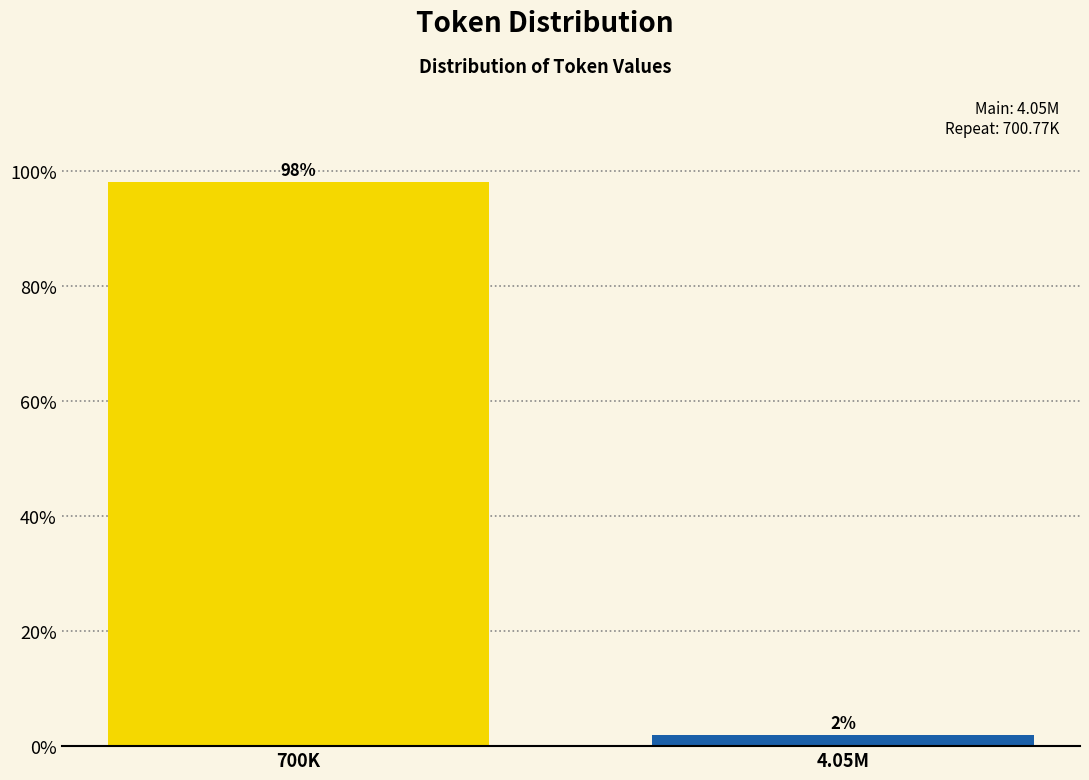

List the labels in order of value, largest first.

700K, 4.05M